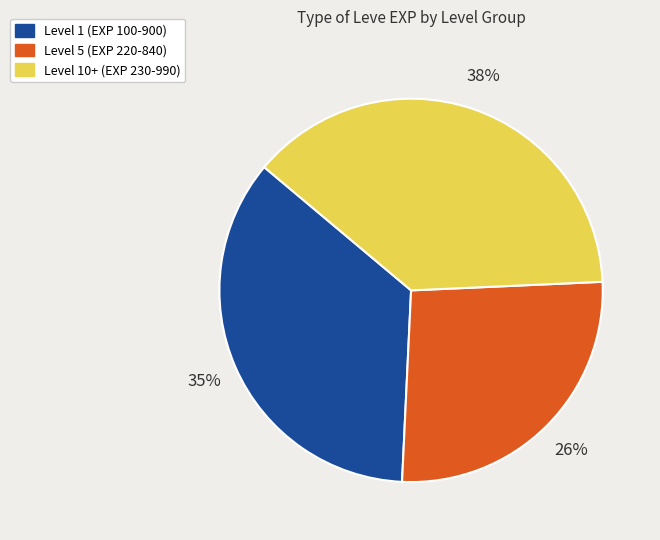

To the nearest percent, what is the difference between the largest and smallest slice percentages?

12%